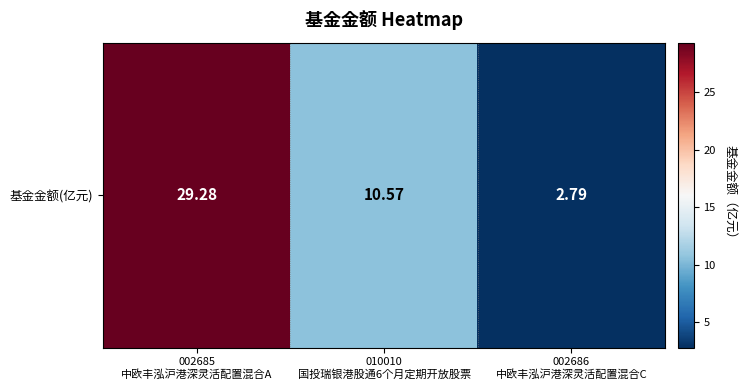

What is the difference between the second highest and minimum values?

7.8